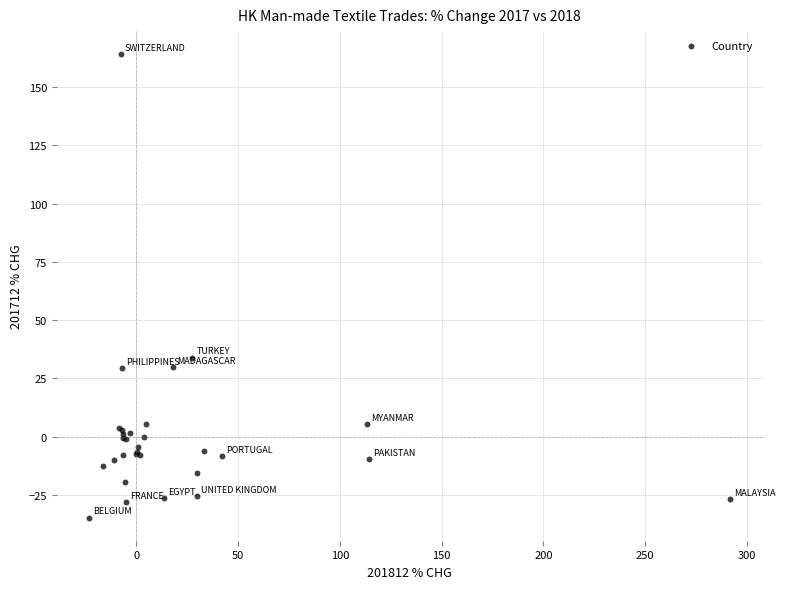

What Y value in the scatter plot is closest to 64?

33.9